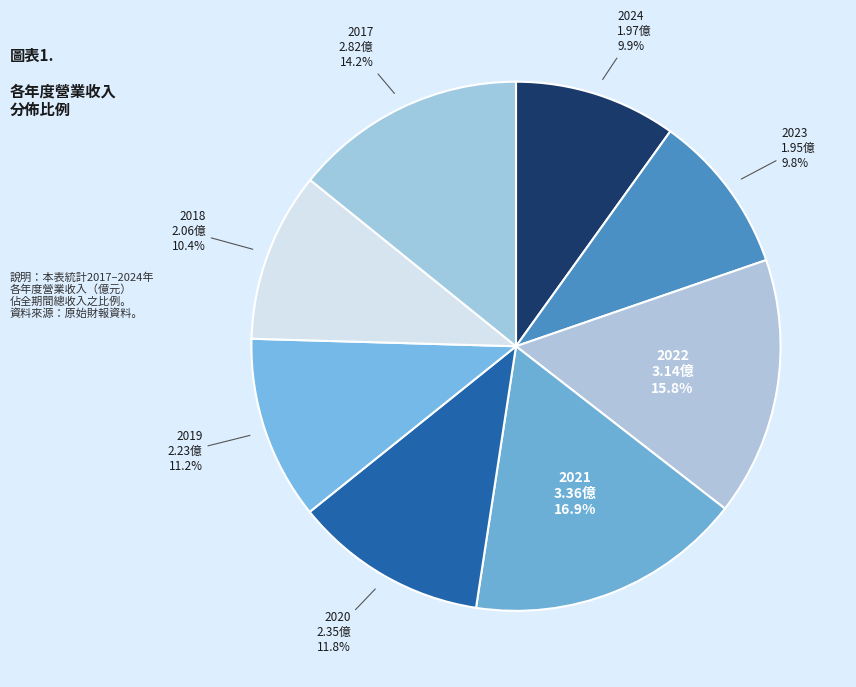

What is the smallest slice in the pie chart?

2023